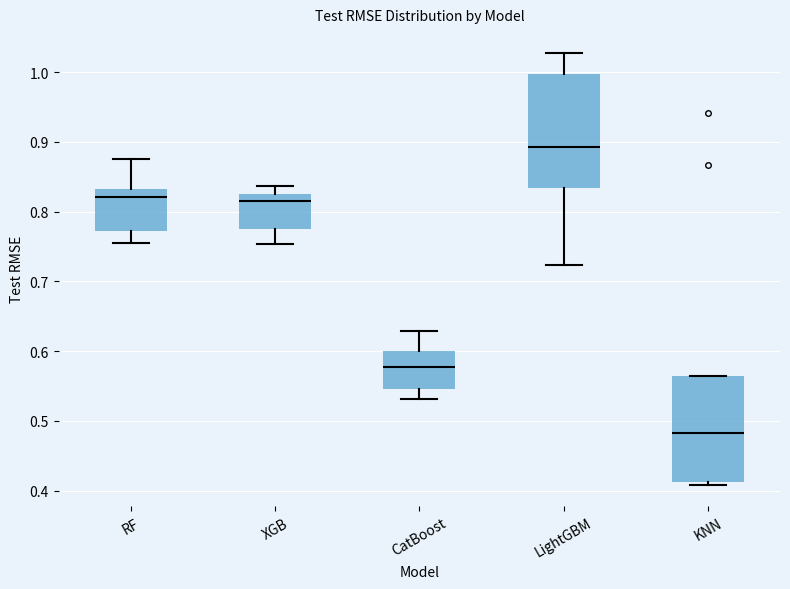

Where does the upper whisker of the box for RF end on the y-axis? The values are not printed on the chart, so give them approximately, as read against the axis.

0.88